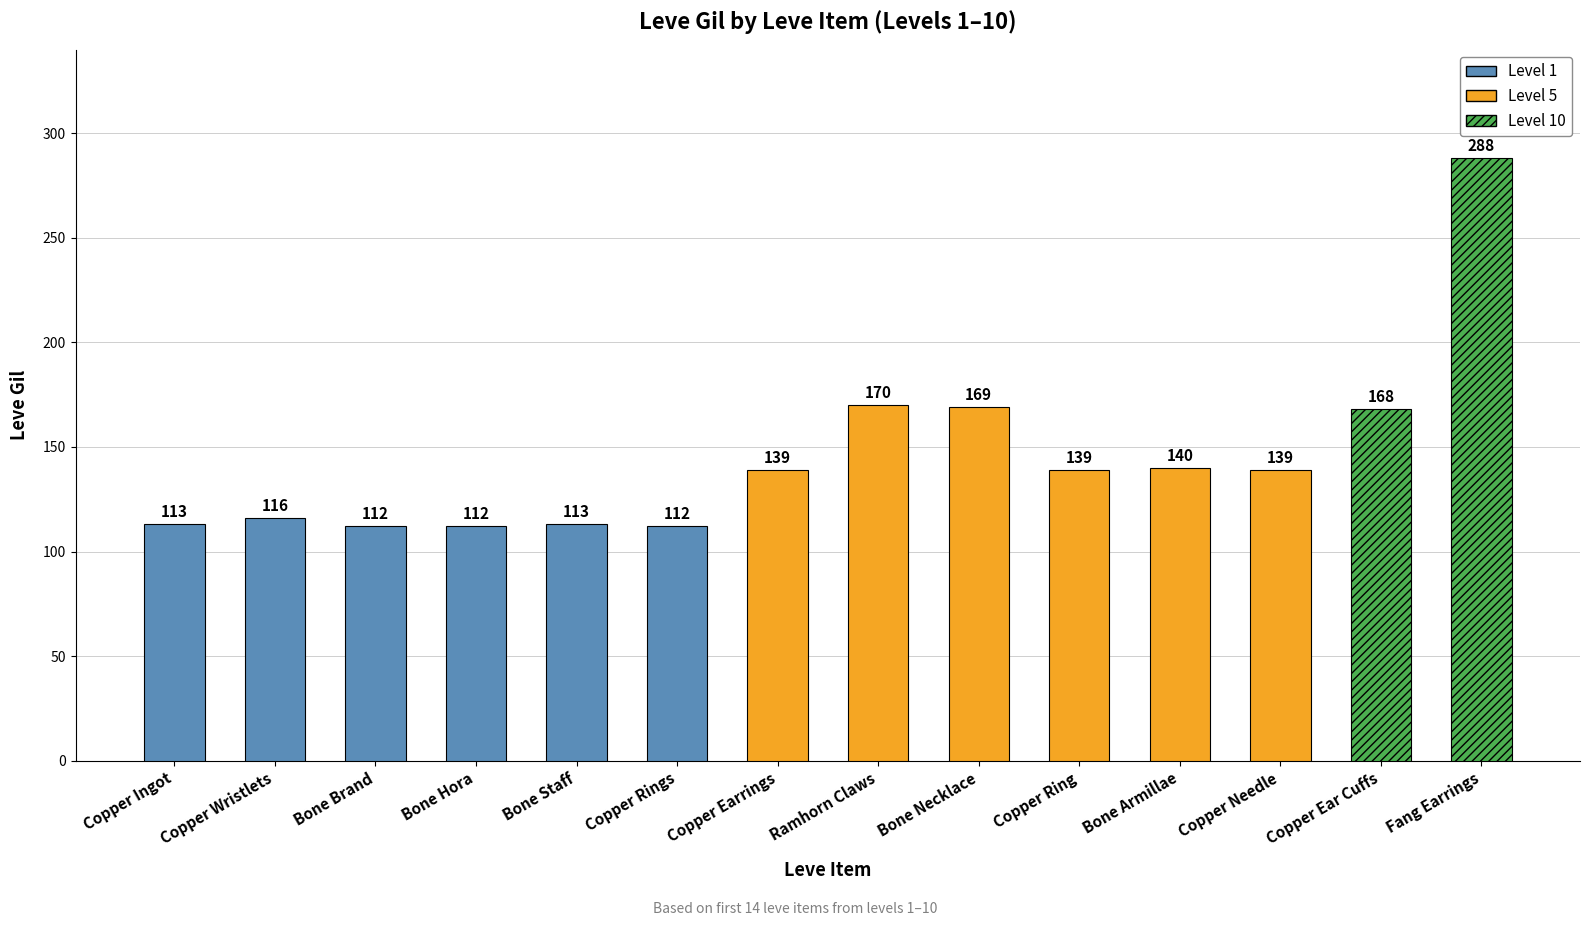

What value does the data have at Fang Earrings, to the nearest 50?

300